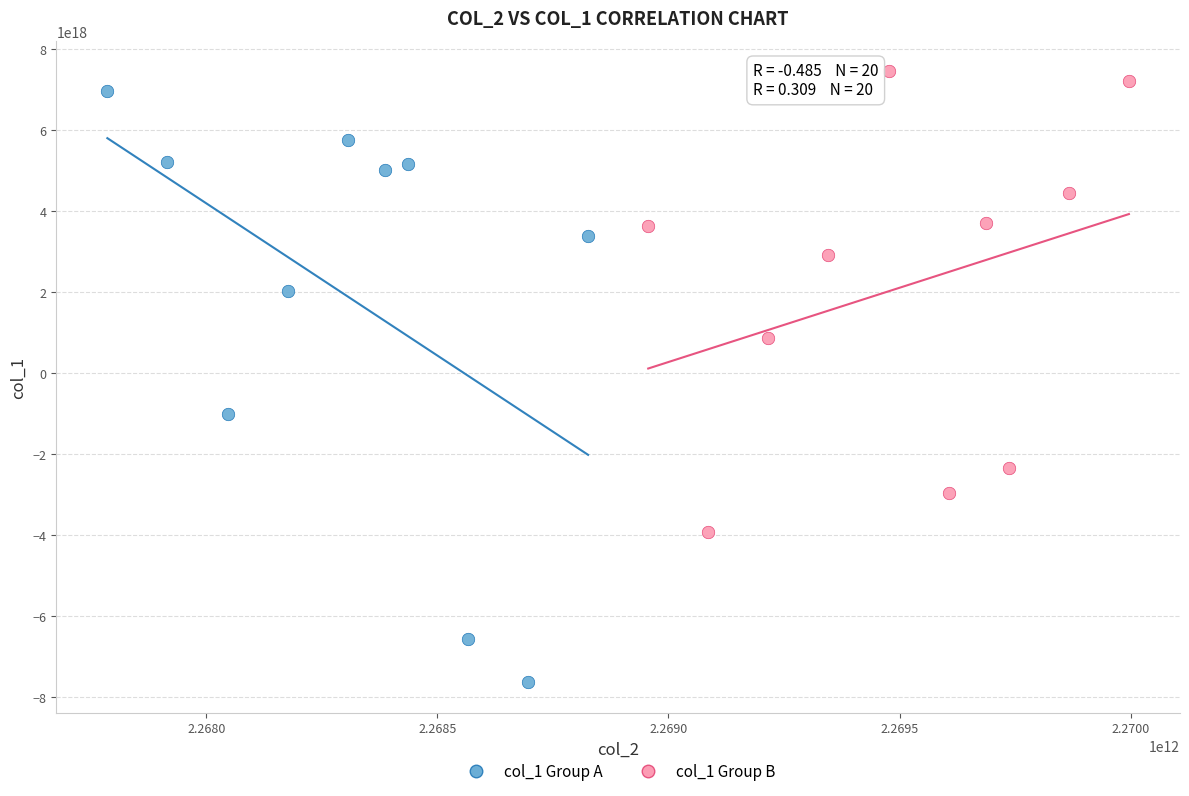

Which series reaches the minimum Y coordinate?

col_1 Group A